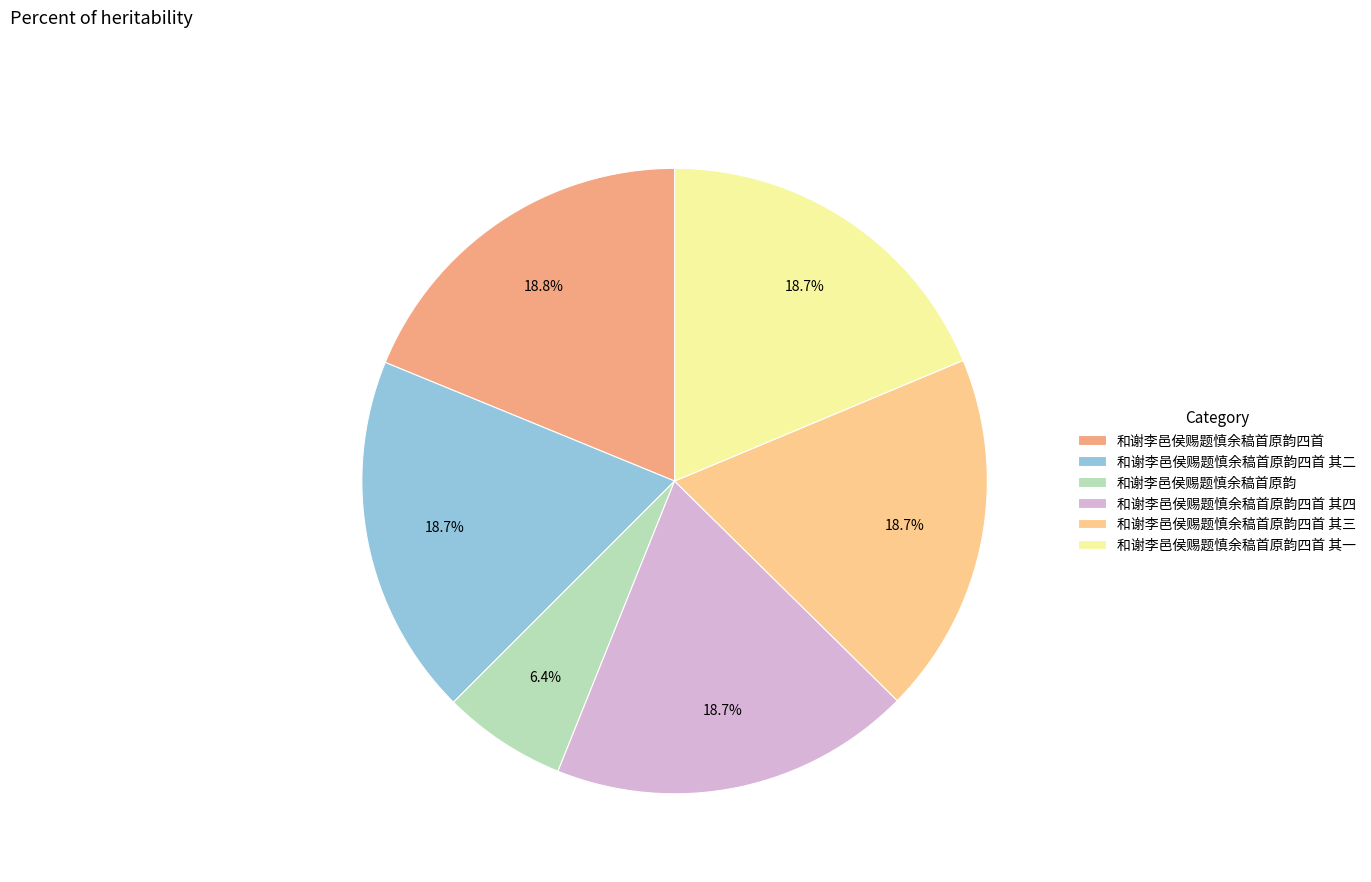

What percentage is the 和谢李邑侯赐题慎余稿首原韵四首 其四 slice, to the nearest percent?

19%